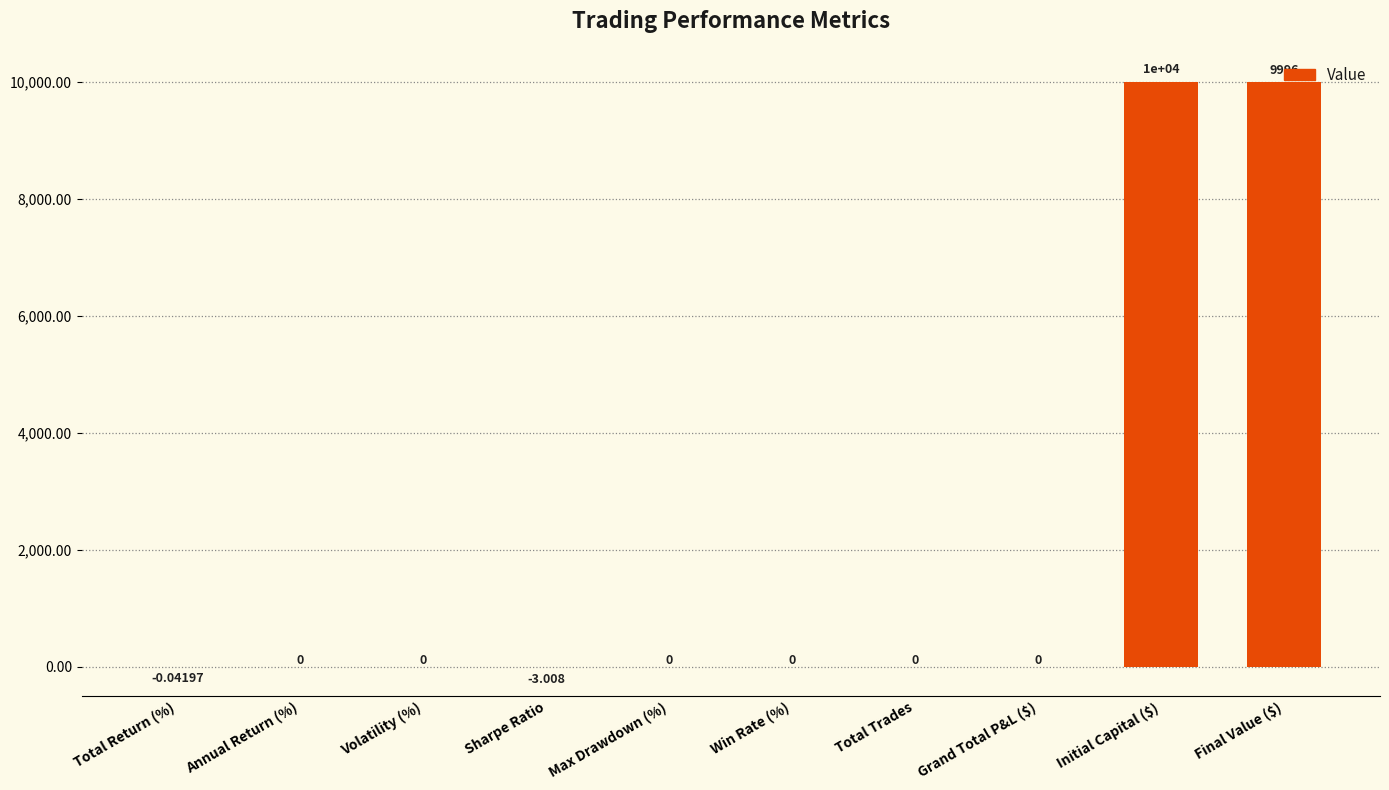

Are the bars horizontal?

No